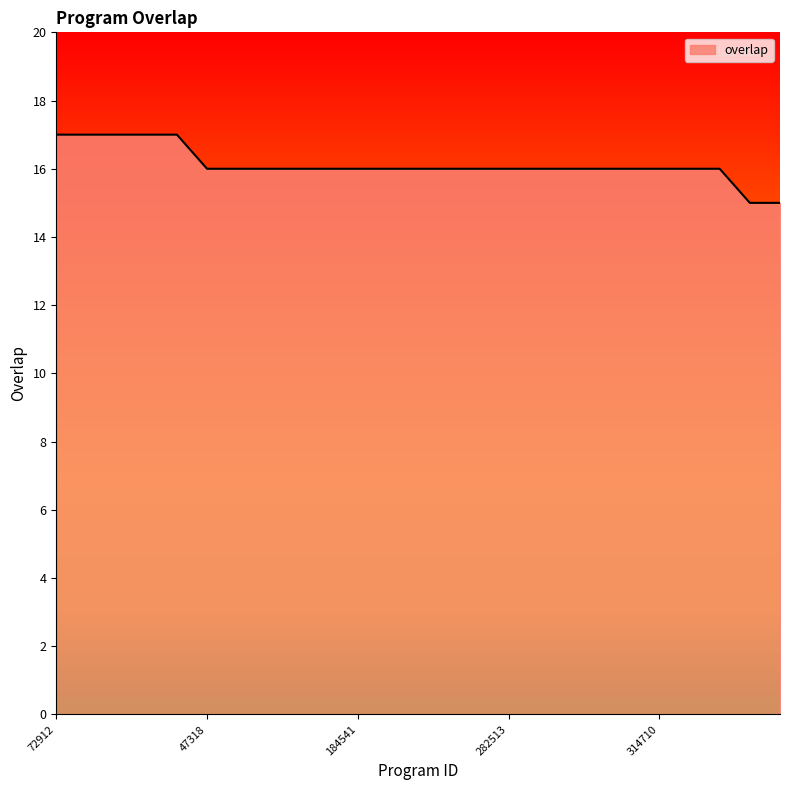

Reading left to right, what are all the values shown in this chart?

17	17	17	17	17	16	16	16	16	16	16	16	16	16	16	16	16	16	16	16	16	16	16	15	15